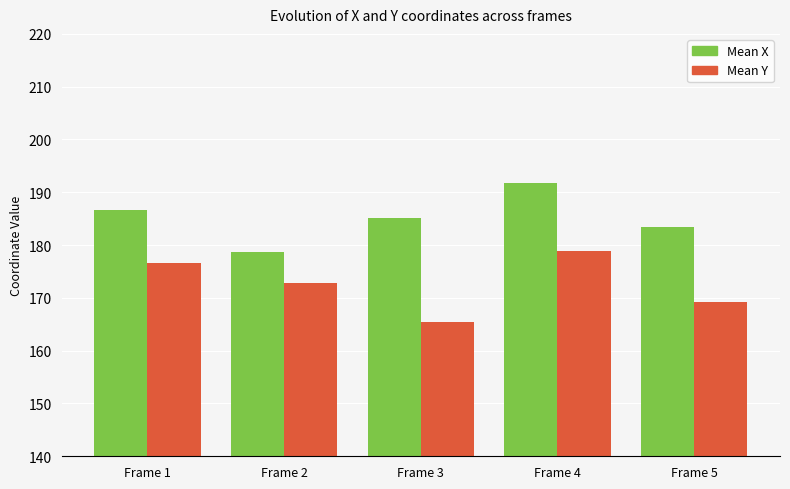

True or false: Mean Y has a value of 169.2 at Frame 5.

True